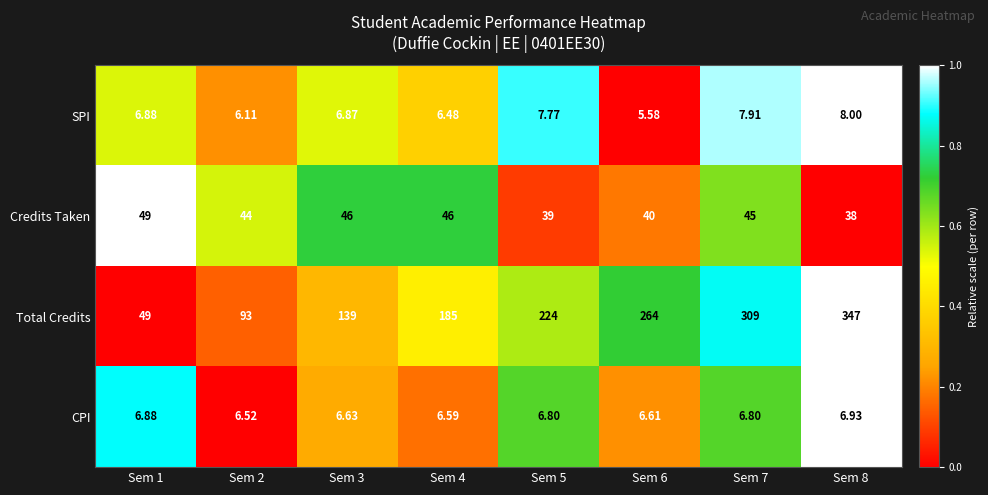

Rank the series by their maximum value, from highest to lowest.

Total Credits, Credits Taken, SPI, CPI